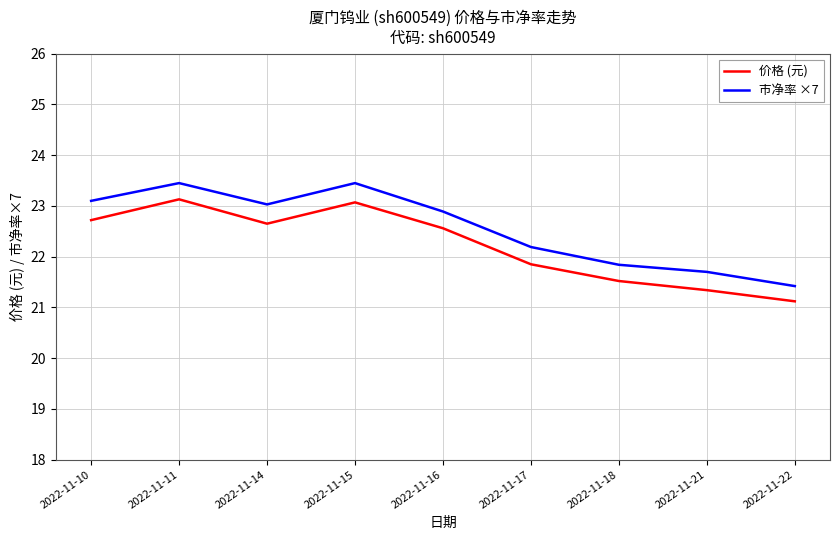

At which label is 价格 (元) closest to 22?

2022-11-17